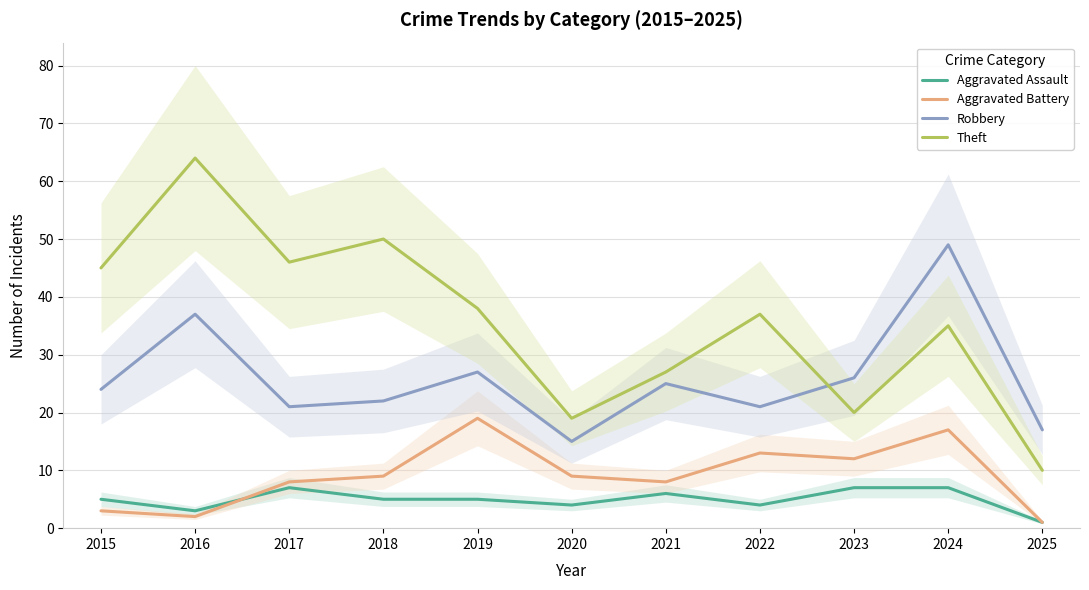

At which category does Robbery reach its first local valley?

2017